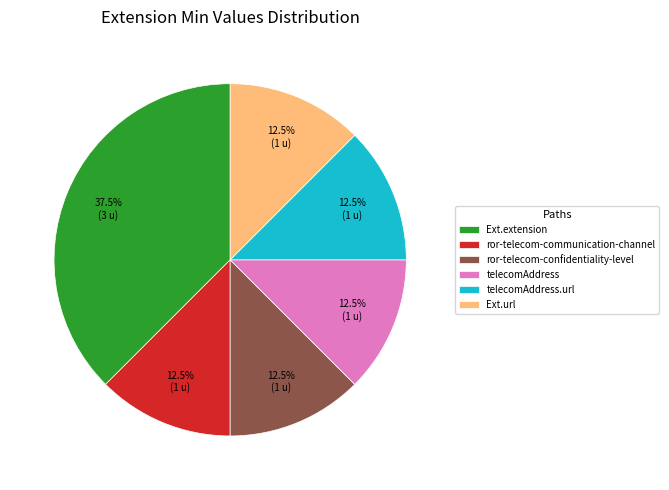

To the nearest percent, what is the difference between the largest and smallest slice percentages?

25%